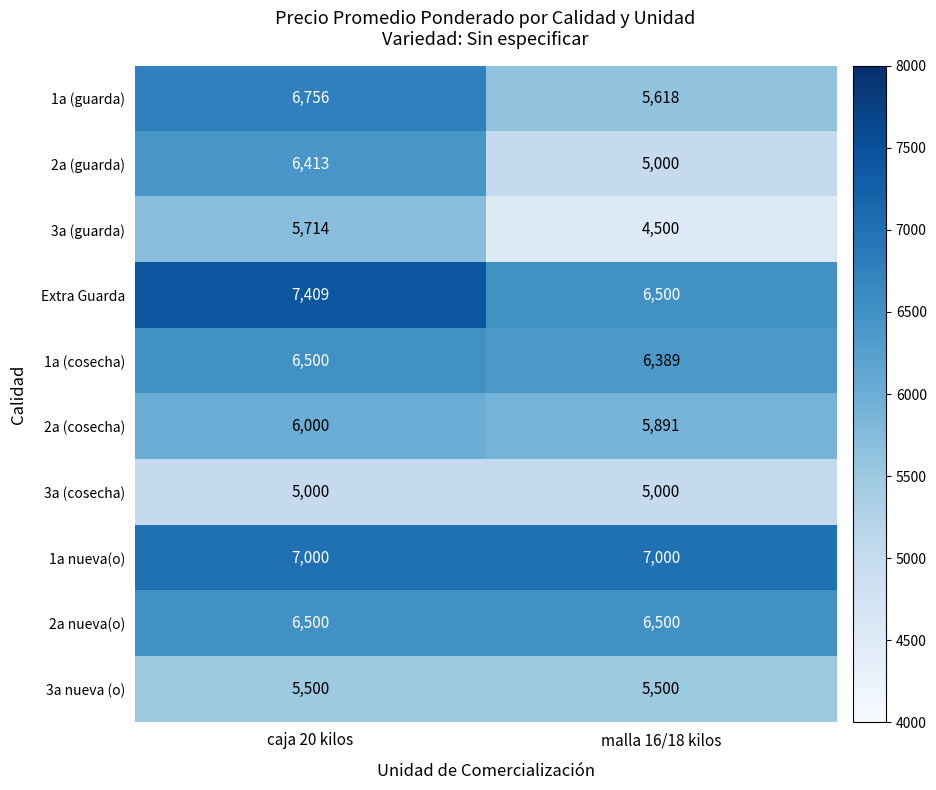

At which category is the sum across all series the highest?

caja 20 kilos